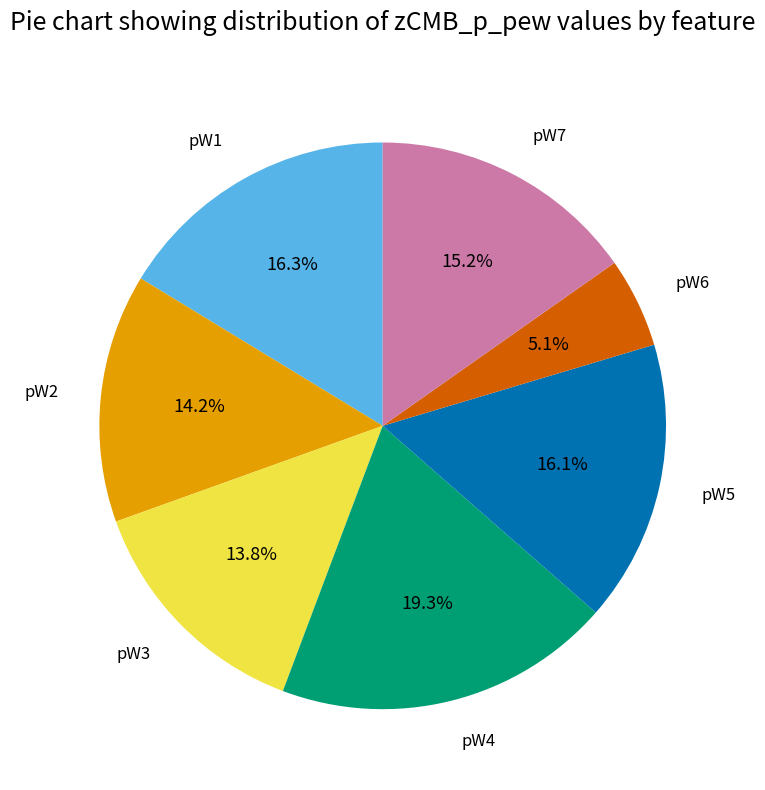

Is there a majority slice in this chart?

No